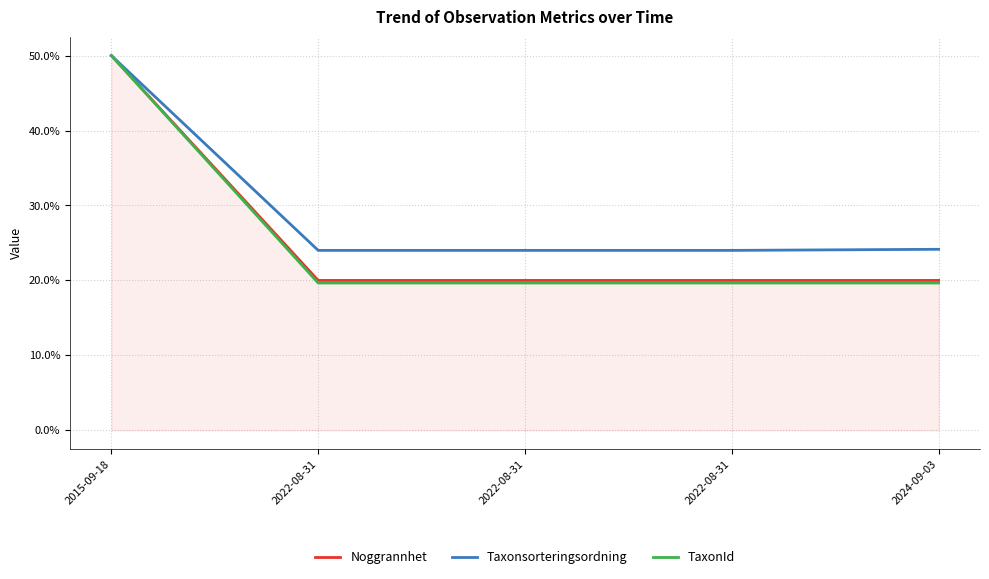

The value of Taxonsorteringsordning at 2022-08-31 is 6.8. True or false?

False